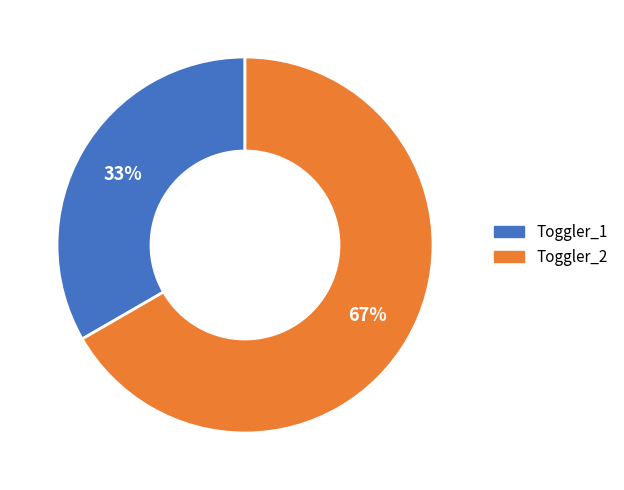

Combined, do Toggler_2 and Toggler_1 account for over 50%?

Yes